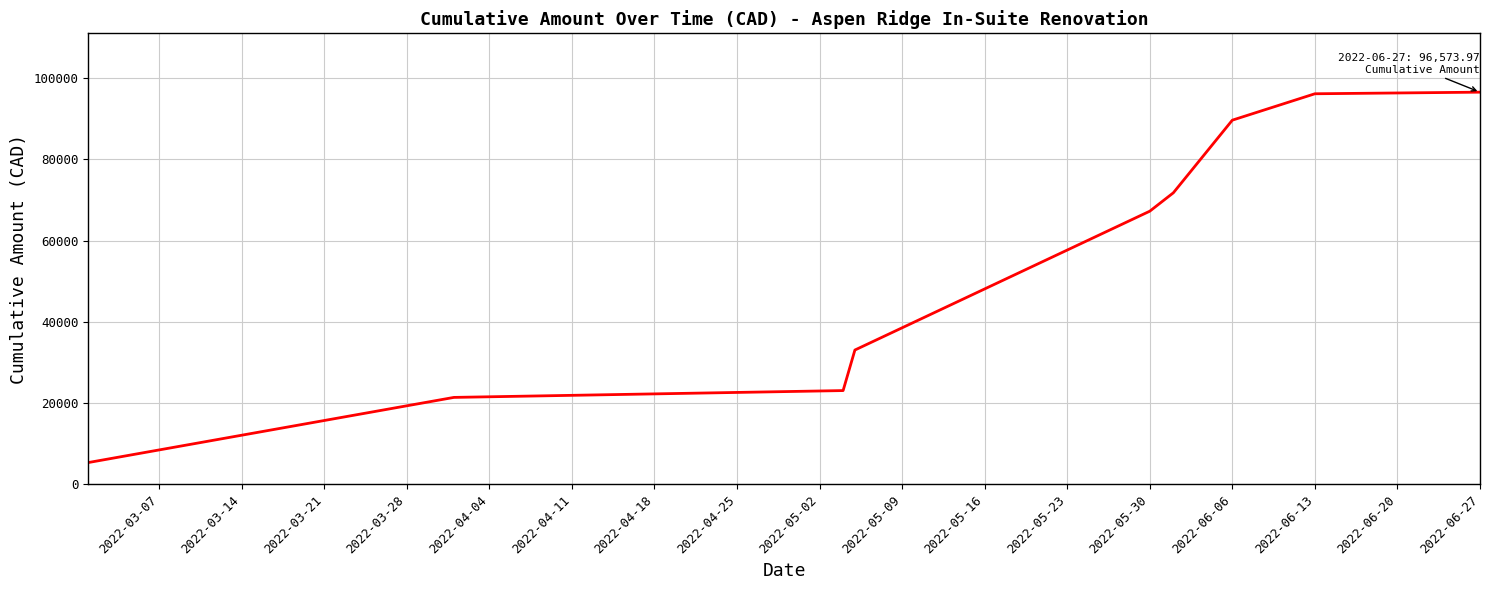

What is the difference between the maximum and minimum values?

91173.4